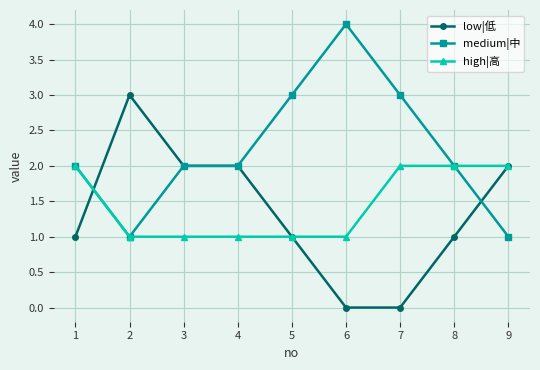

At which label does low|低 reach its peak?

2